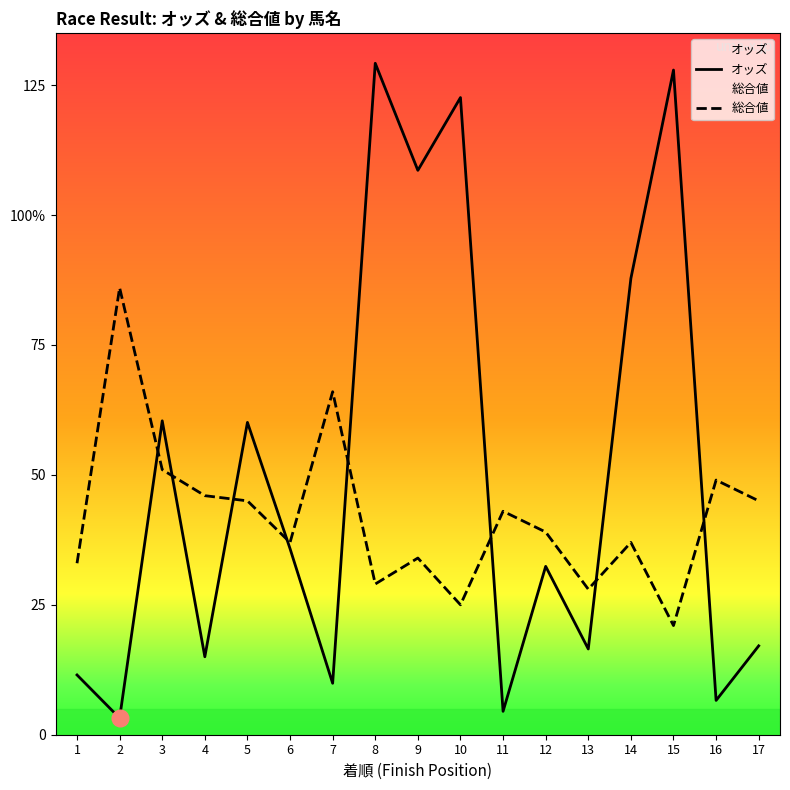

Where does the 総合値 series first go above 39?

2